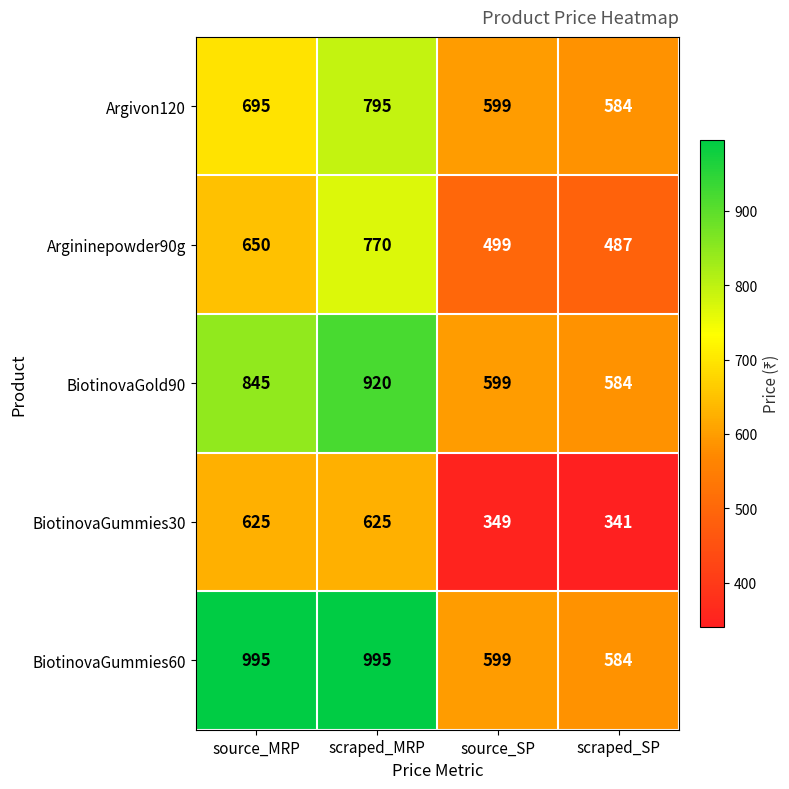

Read the Argivon120 value at source_SP, to the nearest 10.

600